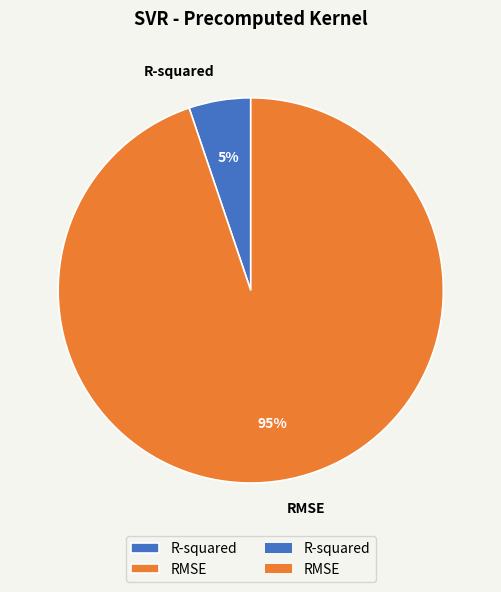

To the nearest percent, what portion does R-squared represent?

5%